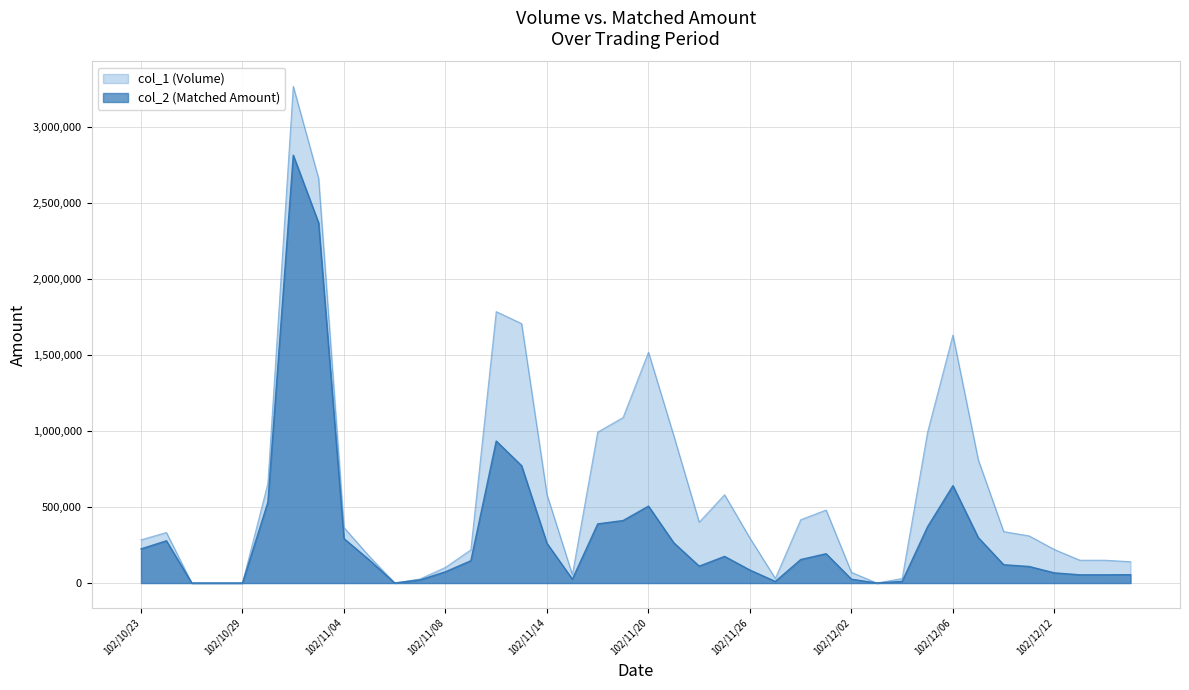

What is the label of the 40th point from the left?

102/12/17